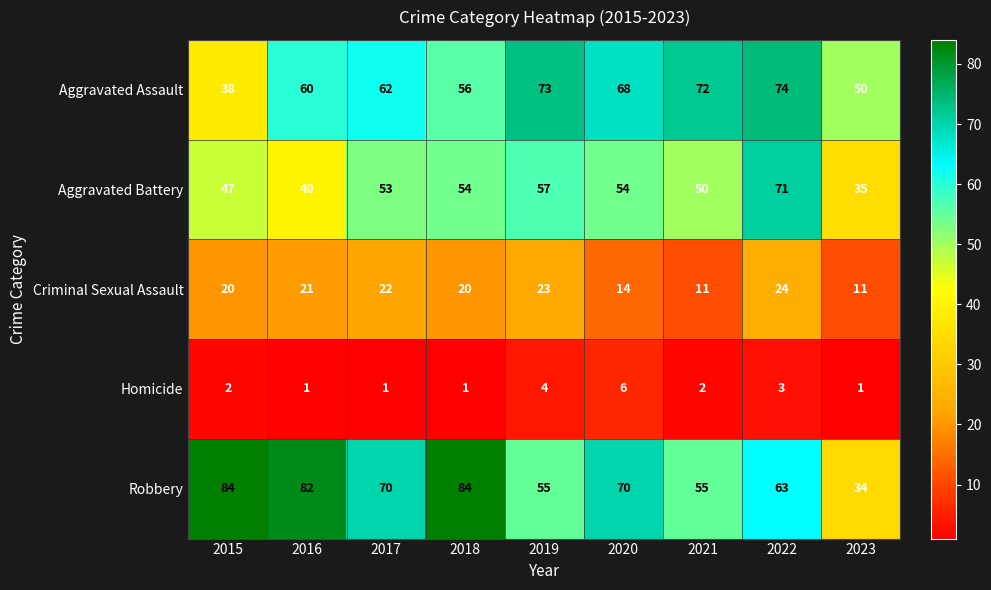

What is the total value across all series at 2023?

131